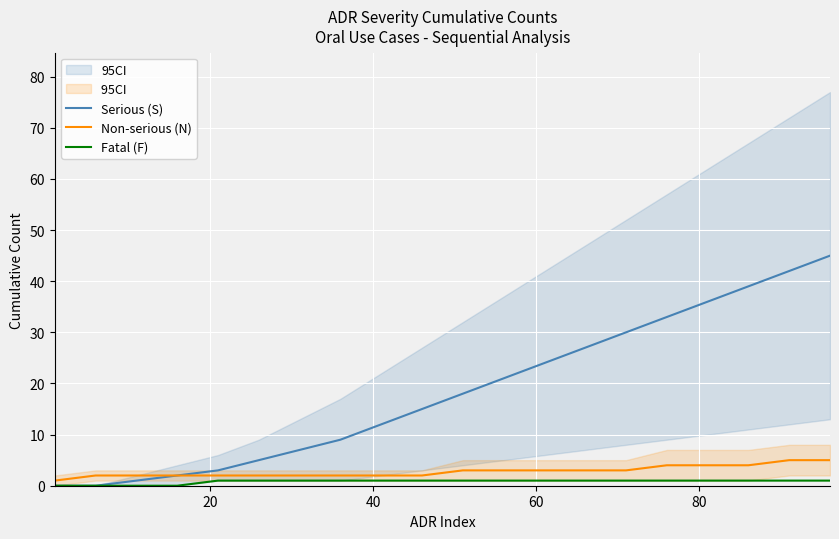

What is the maximum value for Non-serious (N)?

5